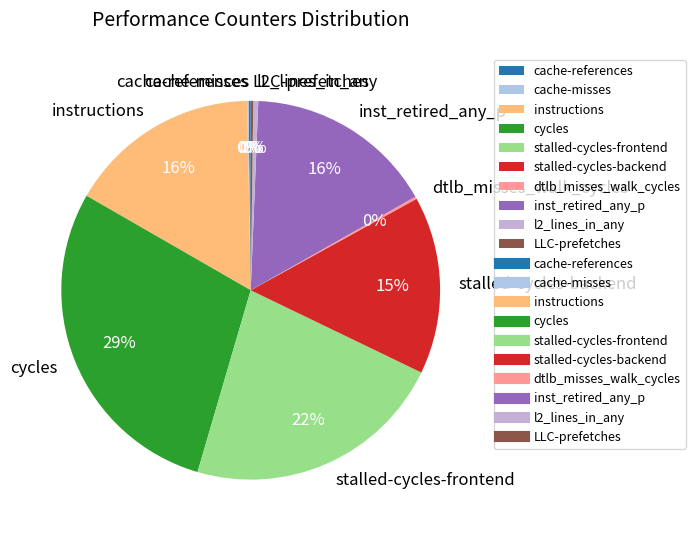

Between stalled-cycles-frontend and stalled-cycles-backend, which is larger?

stalled-cycles-frontend